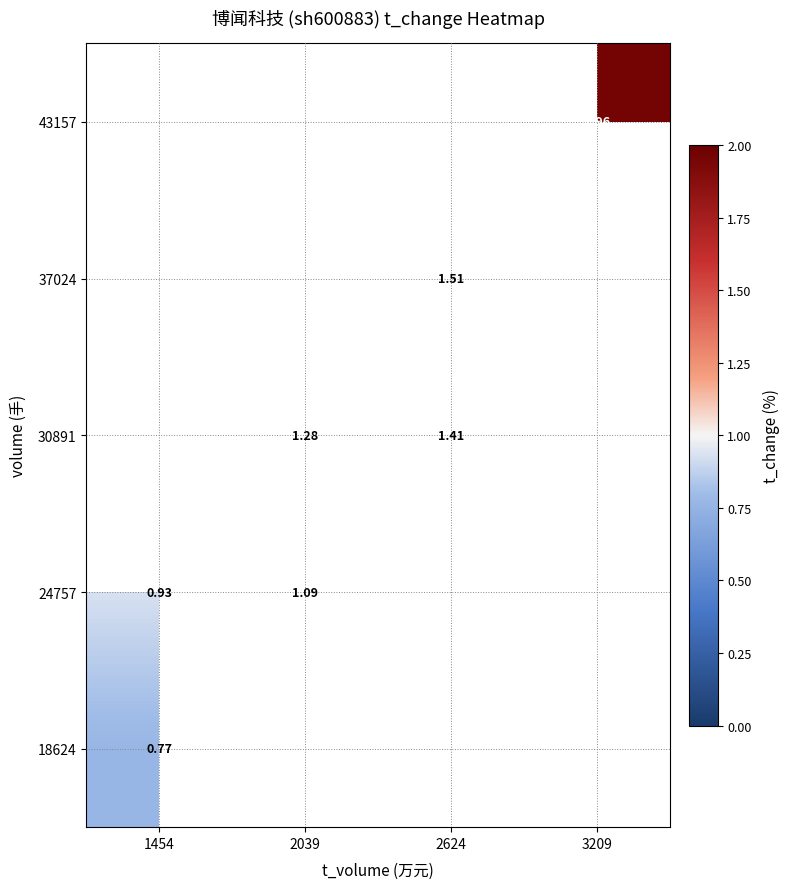

What is the smallest value displayed?

0.8